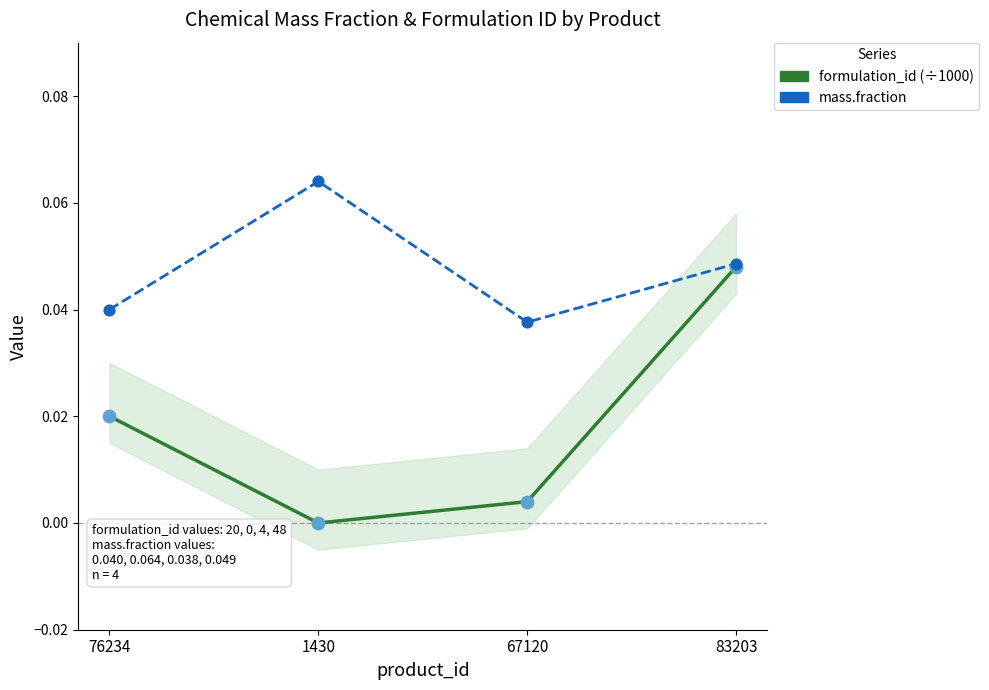

Is the value of formulation_id at 67120 greater than the value of mass.fraction at 1430?

No